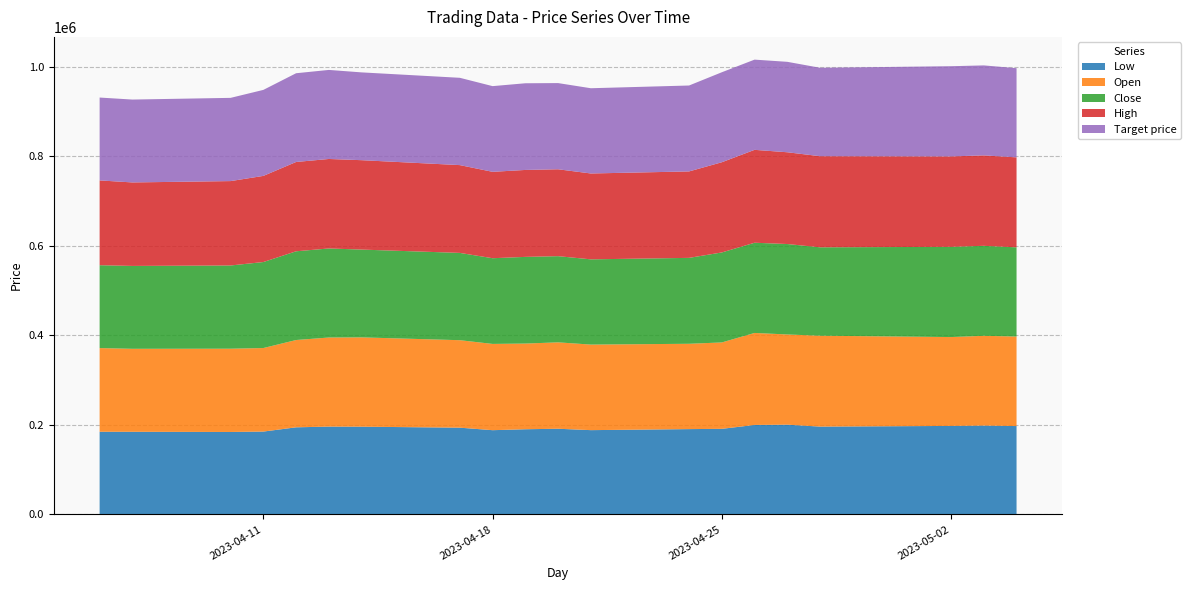

Reading left to right, transcribe all the data shown in this chart.

Low: 184700	184600	184200	185100	194600	196200	196000	193800	188200	190300	191400	188300	190600	191200	199900	200500	196200	197700	198500	197400
Open: 186900	185400	186000	186600	195000	199000	199500	195400	192700	191400	193000	191100	190600	193000	205500	201500	203000	198500	200500	200000
Close: 185100	185100	185900	192100	198200	198900	196100	195000	191400	193600	192500	190400	191900	201000	201500	202000	197500	201500	201000	199200
High: 189400	186500	188500	192400	199500	199900	199700	196100	193000	194200	194100	191800	193100	201500	207500	205000	203500	202000	202000	201000
Target price: 185100	185100	185900	192100	198200	198900	196100	195000	191400	193600	192500	190400	191900	201000	201500	202000	197500	201500	201000	199200